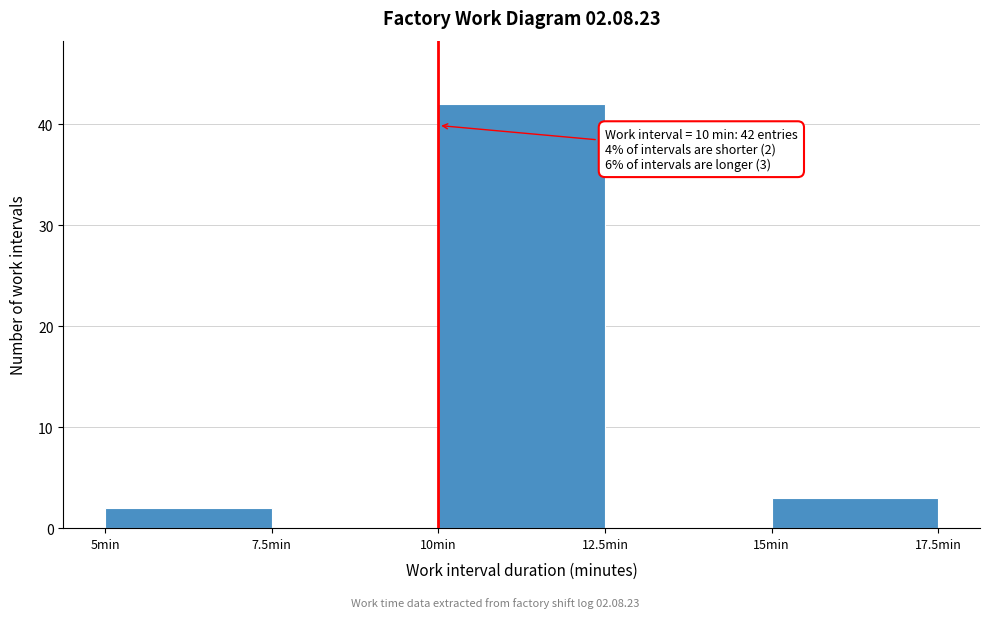

Which range on the x-axis has the tallest bar?

10.0 to 12.5